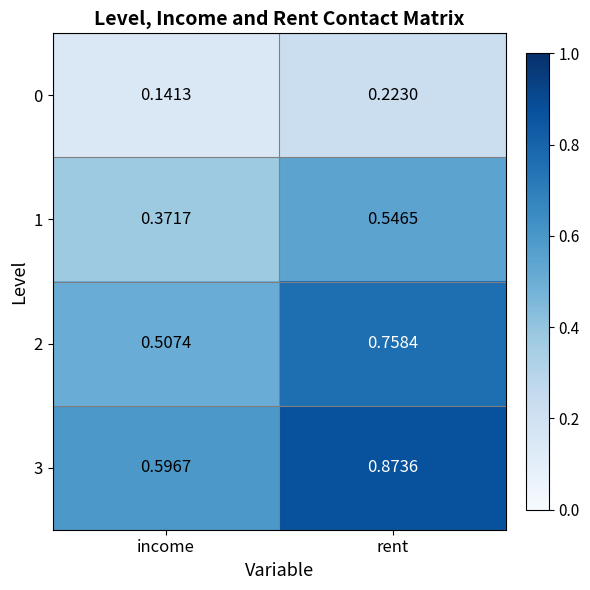

At which label is 2 closest to 0?

income